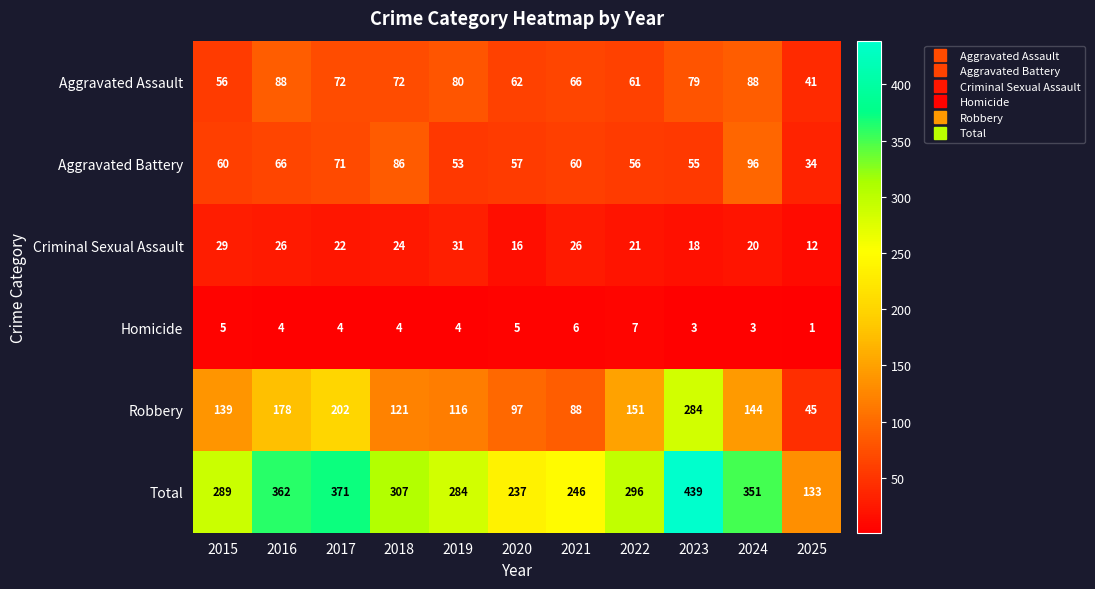

At which label is Criminal Sexual Assault closest to 21?

2022